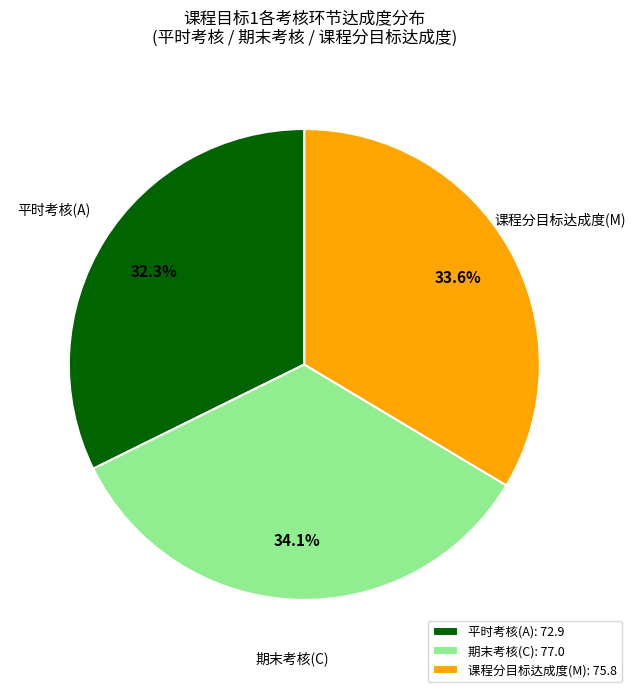

Is the sum of 课程分目标达成度(M) and 平时考核(A) greater than half?

Yes